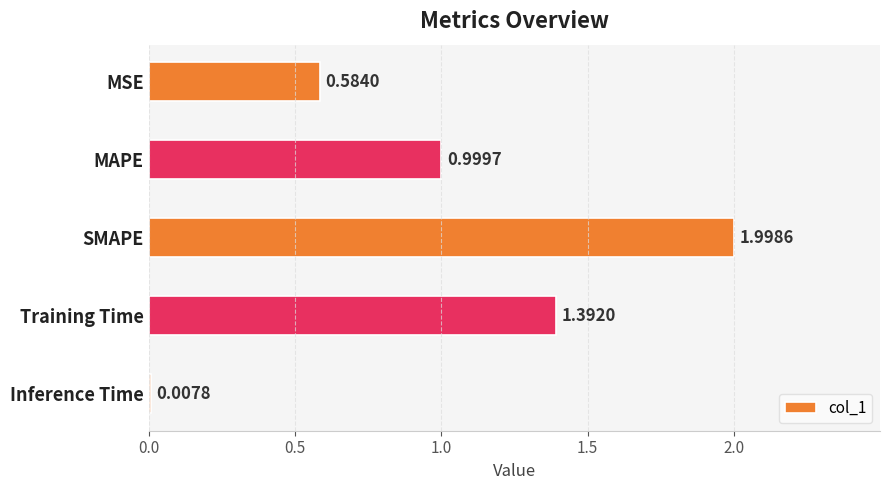

How many bars are there in total?

5